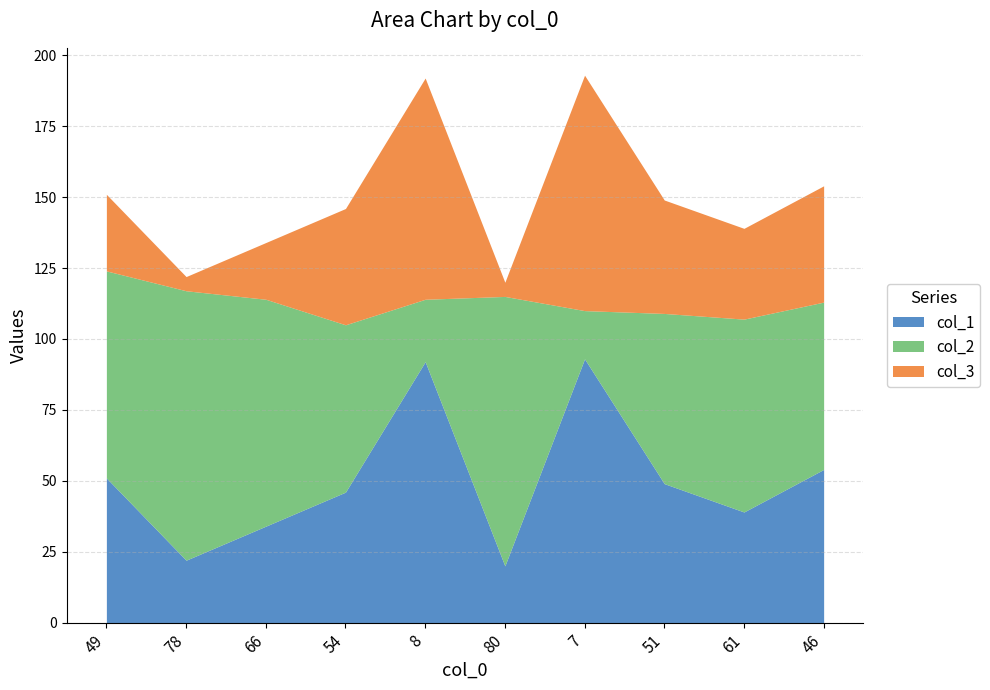

How many interior local peaks does the col_1 series have?

2